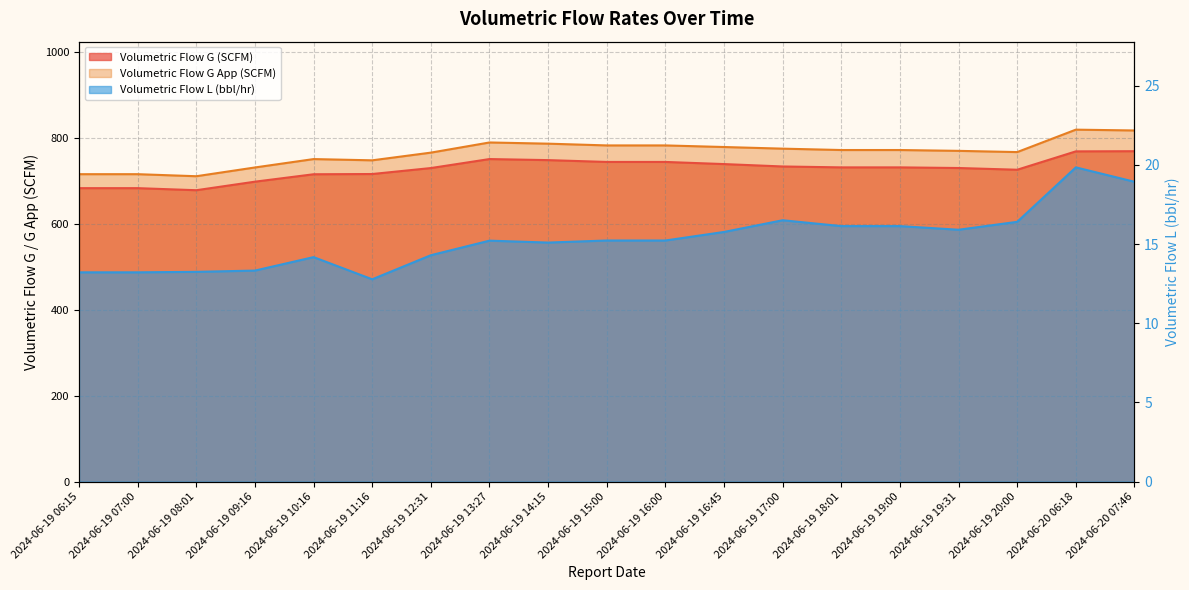

What is the total value across all series at 2024-06-19 19:00?

1519.4